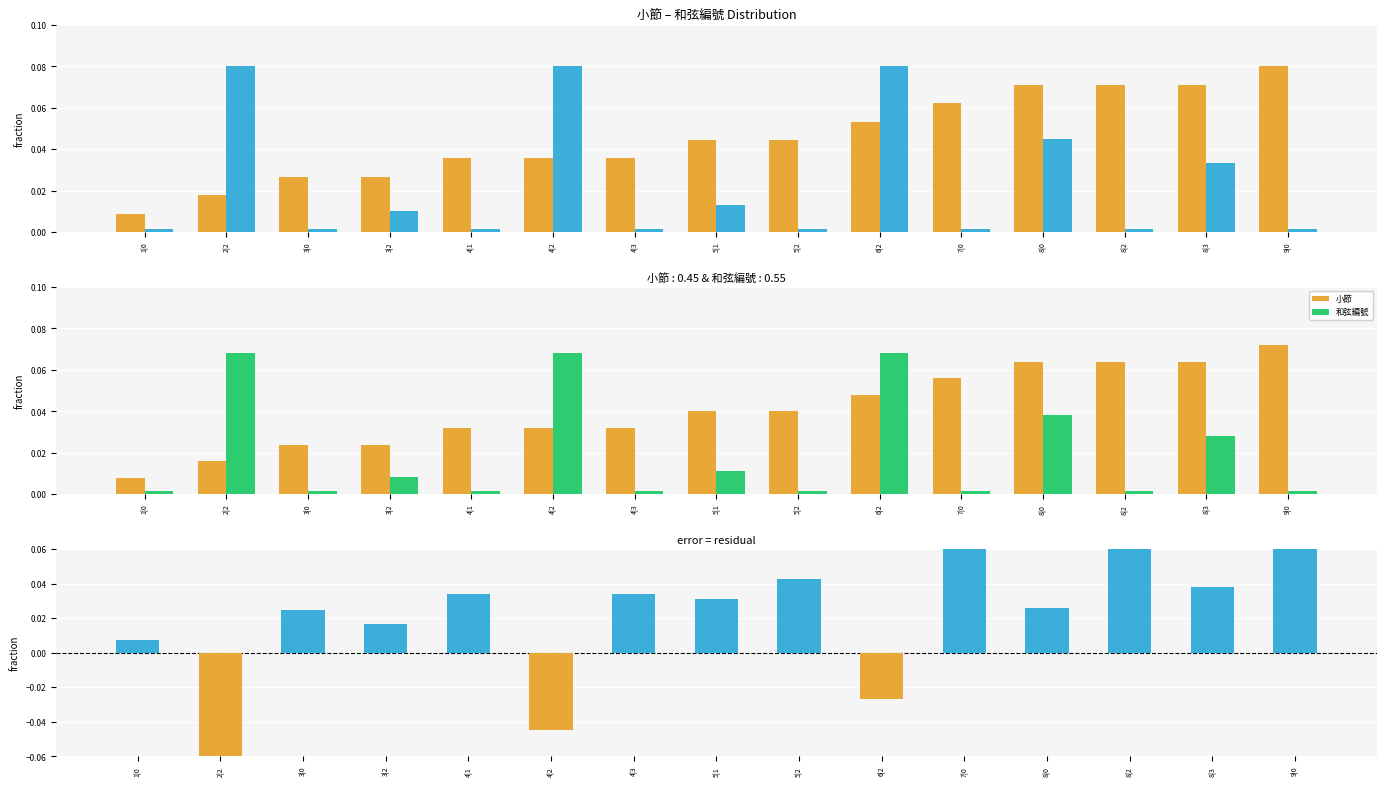

What is the label of the 15th bar from the left?

9|0